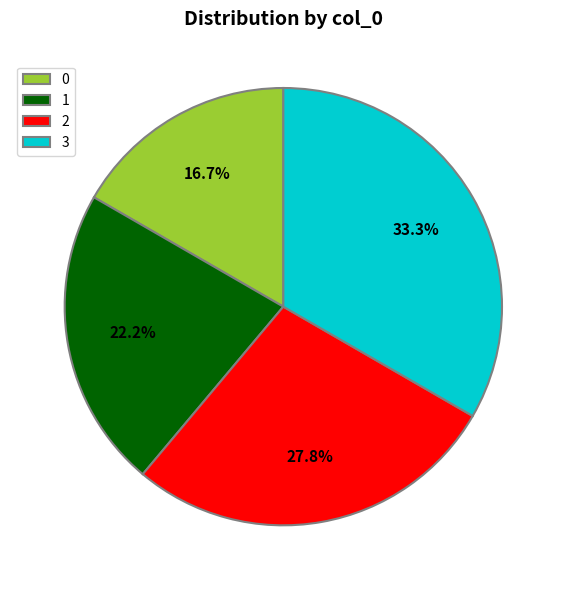

Rank the categories by value from lowest to highest.

0, 1, 2, 3